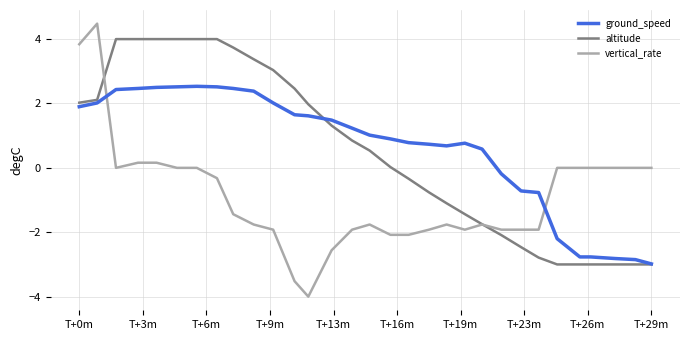

How many values in ground_speed are above zero?

22